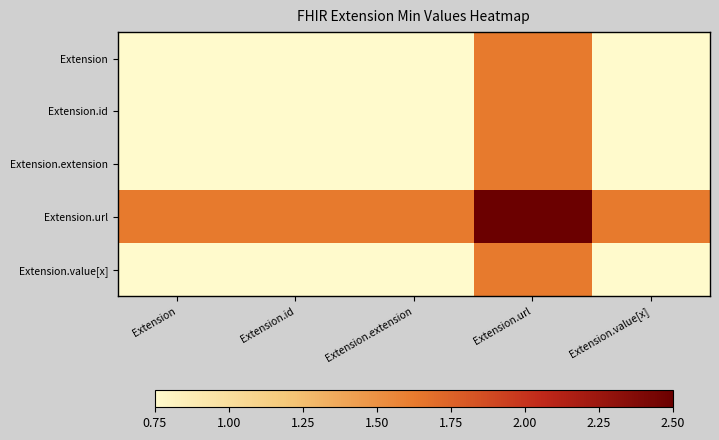

Rank the series by their maximum value, from lowest to highest.

Extension, Extension.id, Extension.extension, Extension.value[x], Extension.url